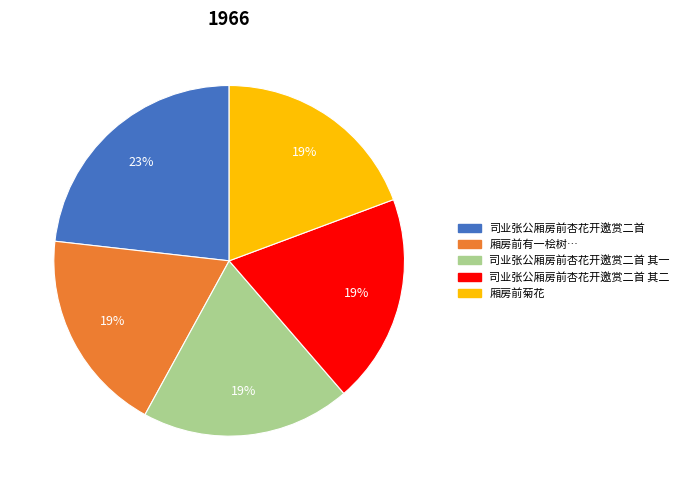

To the nearest percent, what is the difference between the largest and smallest slice percentages?

4%